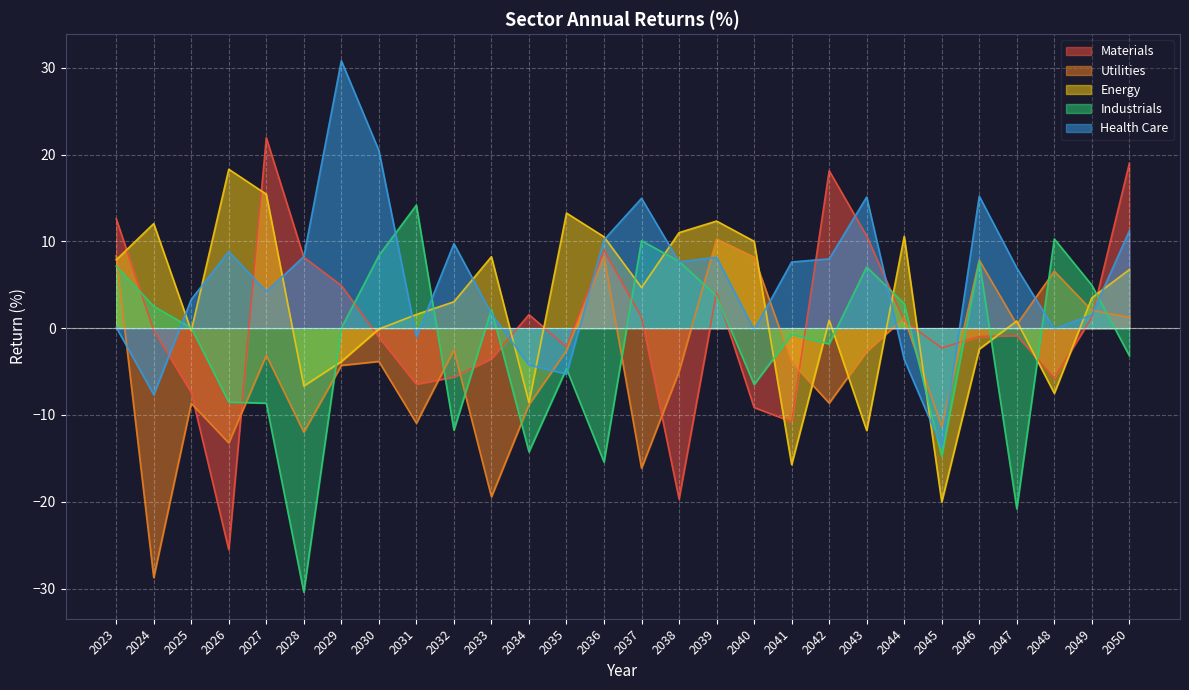

How many interior local valleys does the Utilities series have?

9